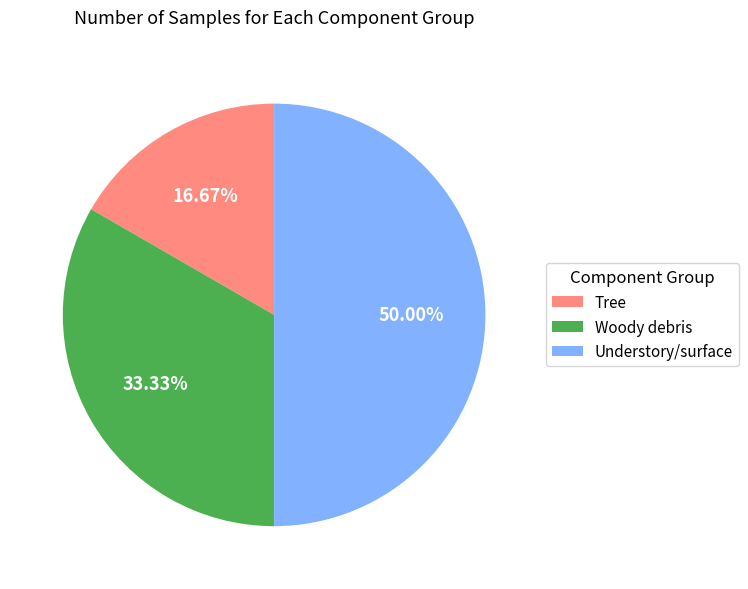

Combined, what portion of the pie is Woody debris and Tree?

50.0%